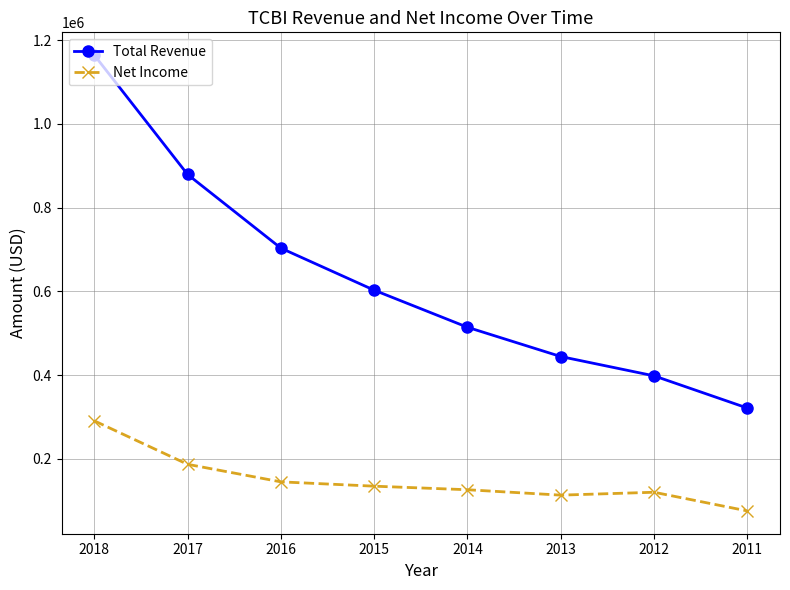

True or false: Total Revenue and Net Income cross at least once.

False